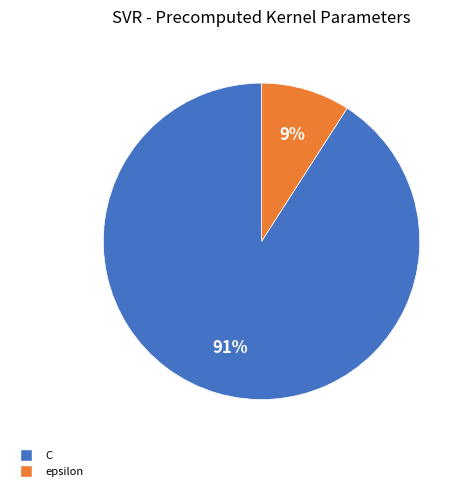

Count the number of slices in the pie.

2